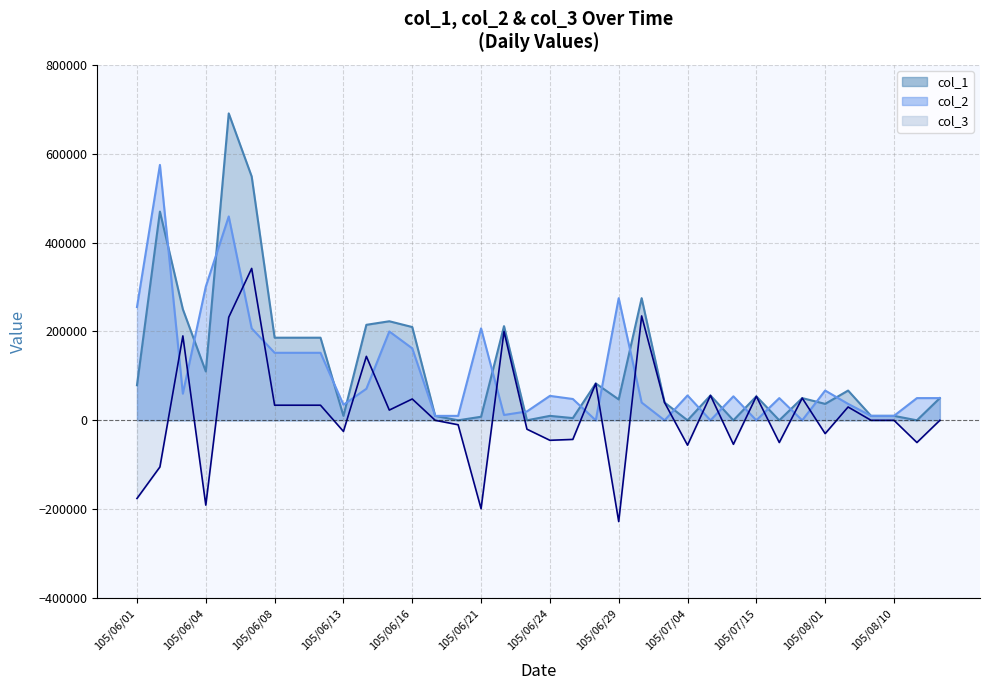

Between 105/06/06 and 105/06/21, which series saw the biggest shift?

col_1